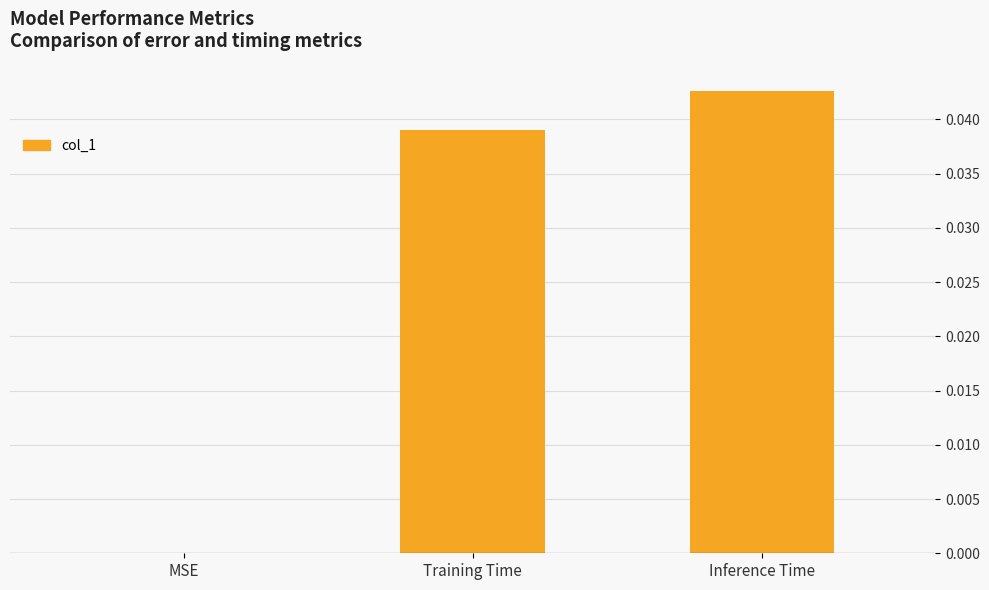

Is it true that the value at Training Time is 0.0?

True